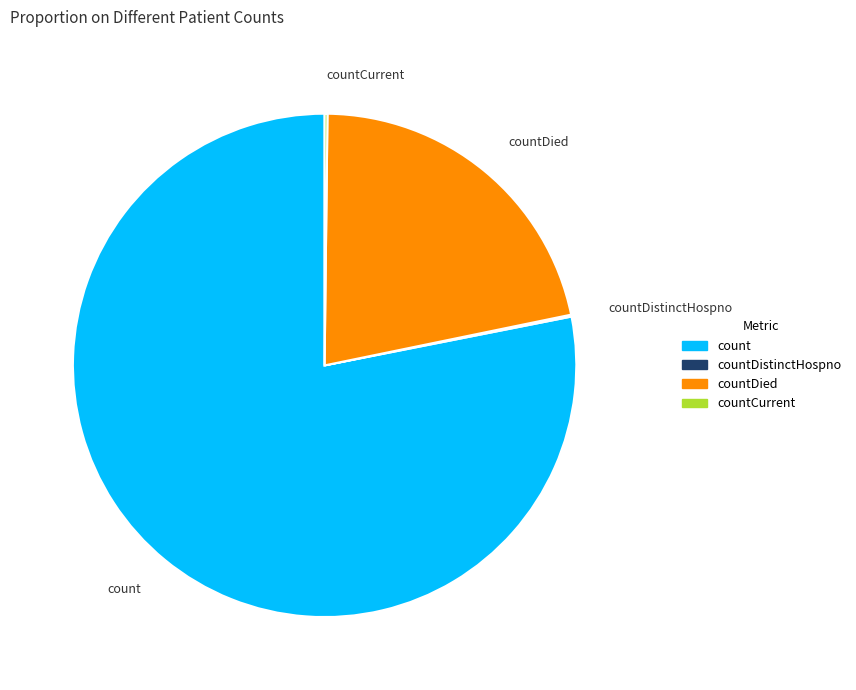

Is there any slice that represents more than half of the pie?

Yes